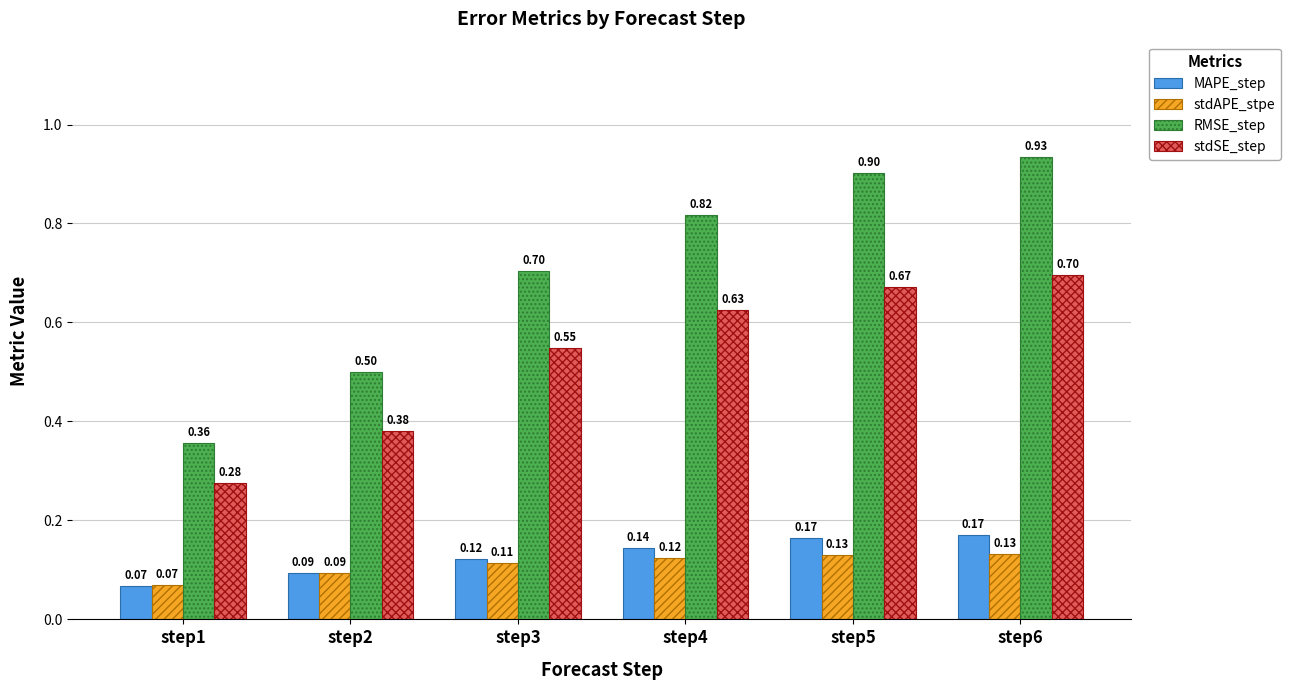

Which series changed the most between step1 and step4?

RMSE_step